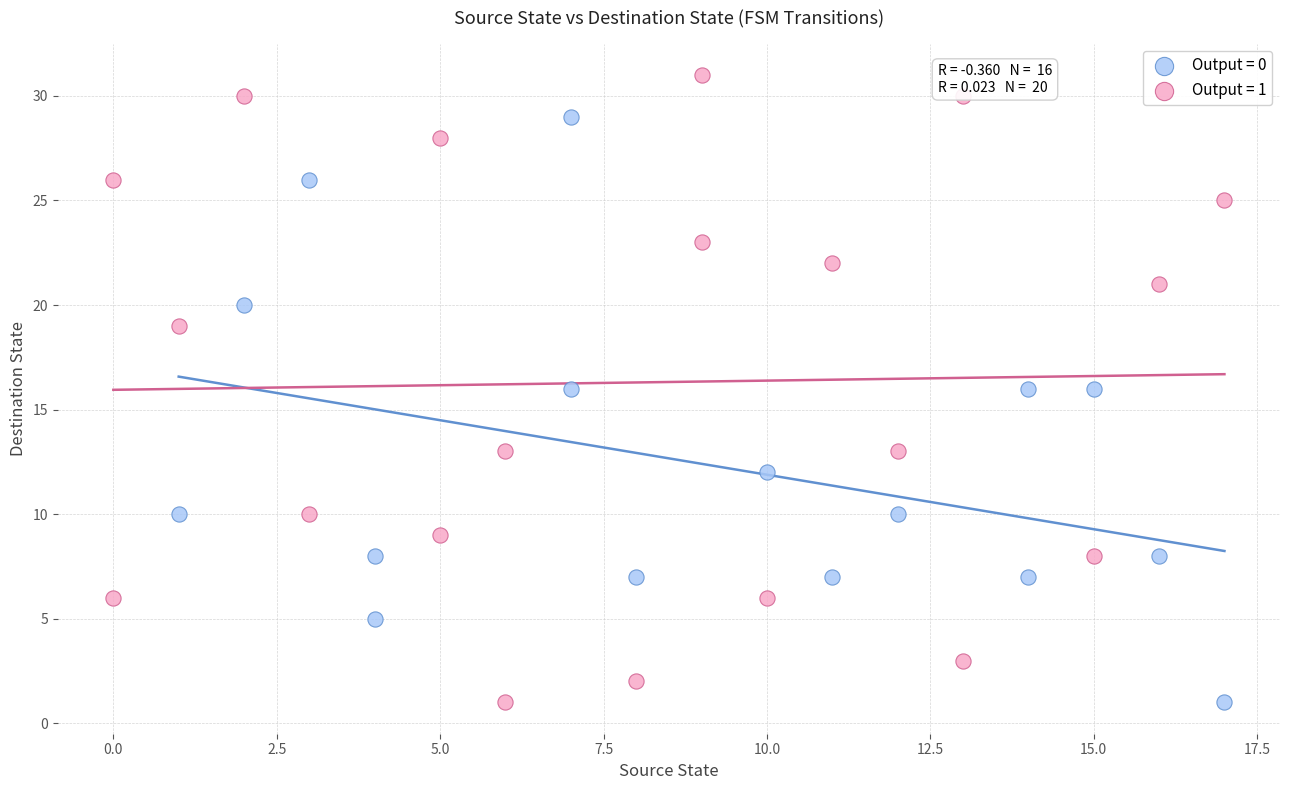

Which series contains the highest Y value?

Output = 1